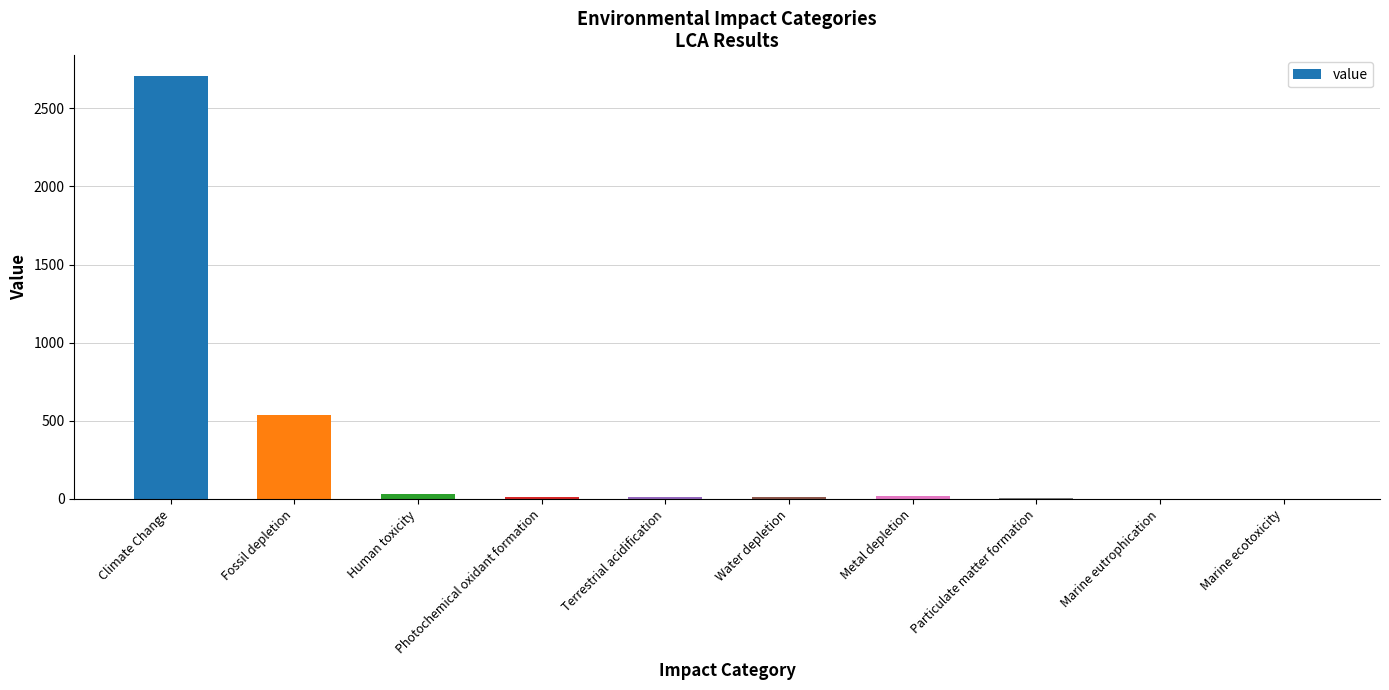

What is the sum of all values?

3331.8